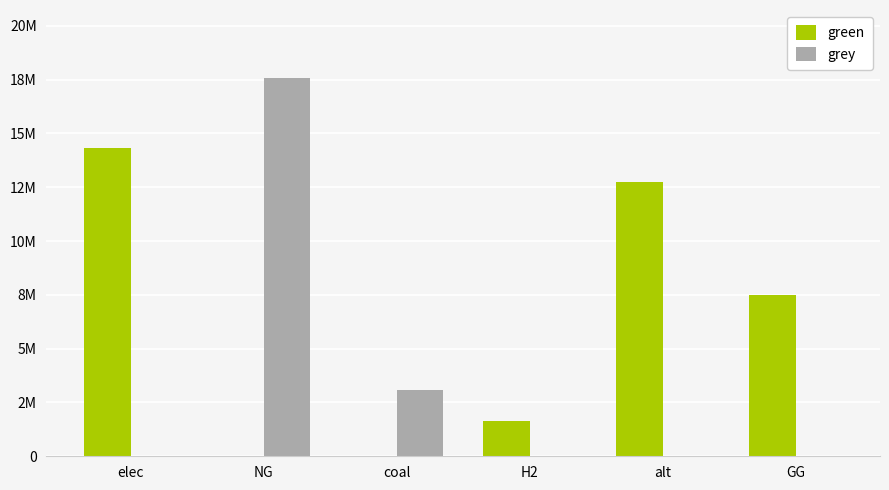

What are all the series names shown in the legend?

green, grey